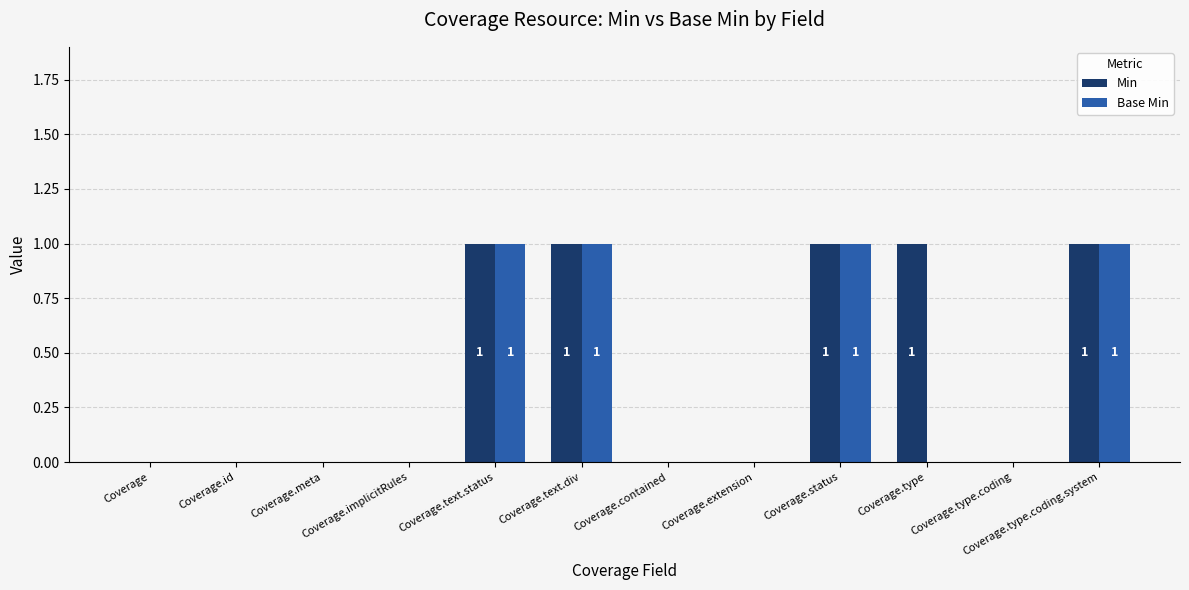

Is it true that Min equals 2 at Coverage.text.div?

False